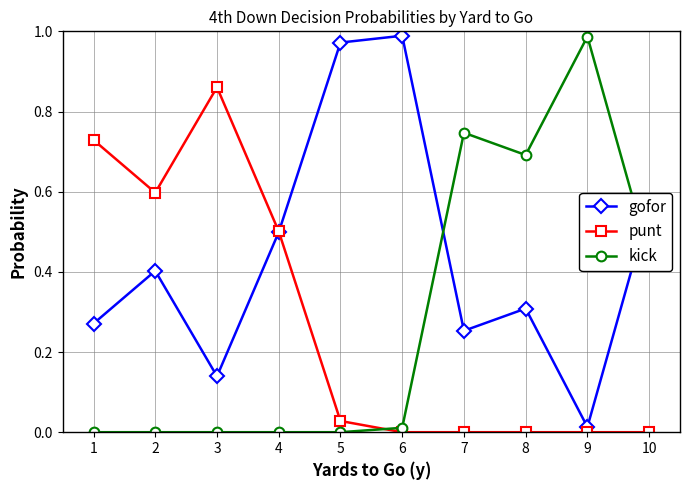

At which label does gofor reach its minimum?

9